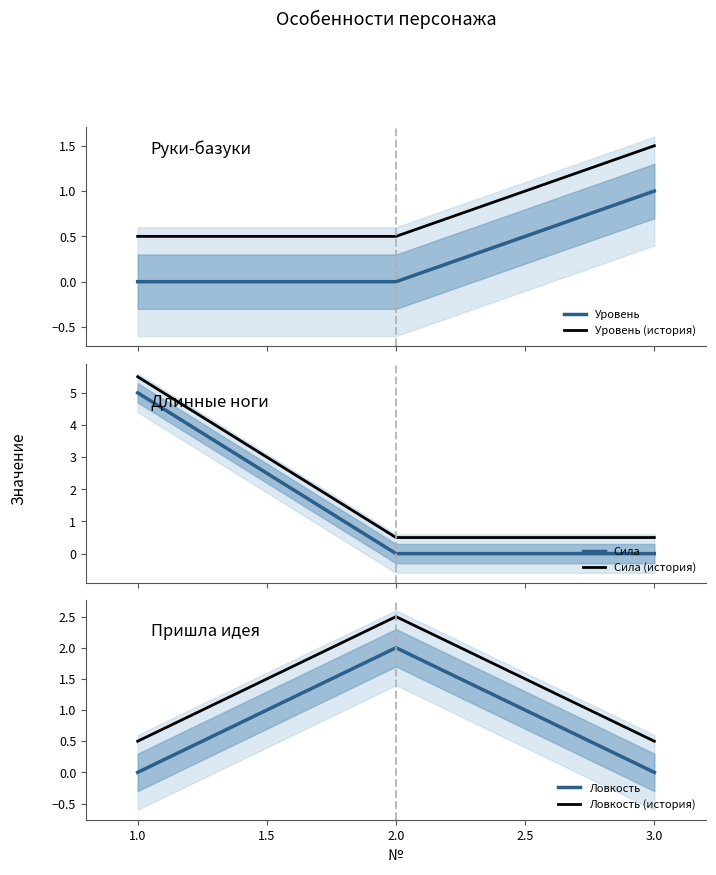

Rank the series by their maximum value, from lowest to highest.

Уровень, Уровень (история), Ловкость, Ловкость (история), Сила, Сила (история)